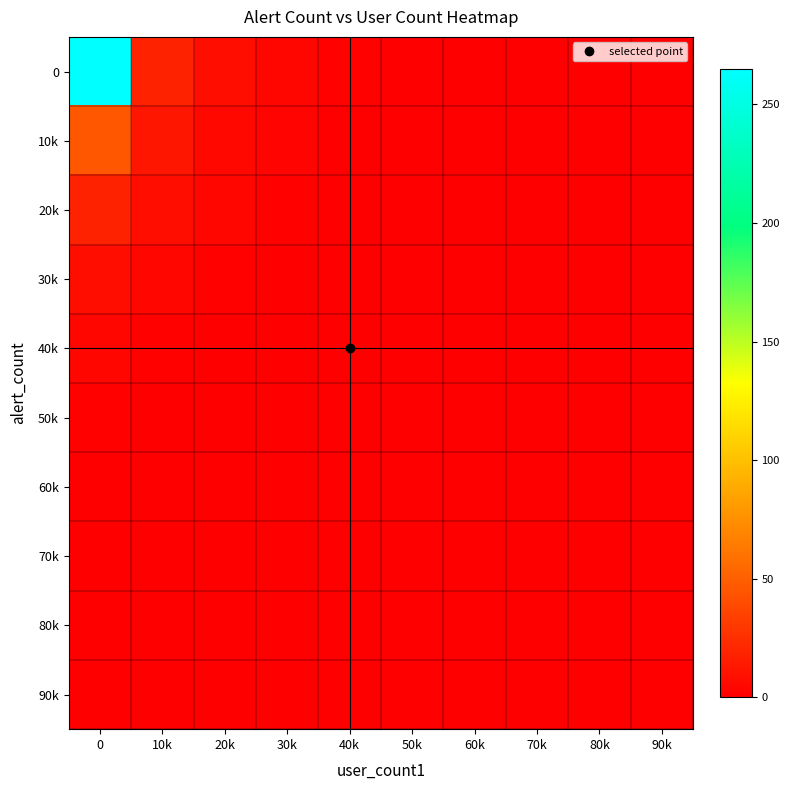

Count the number of categories in the chart.

10